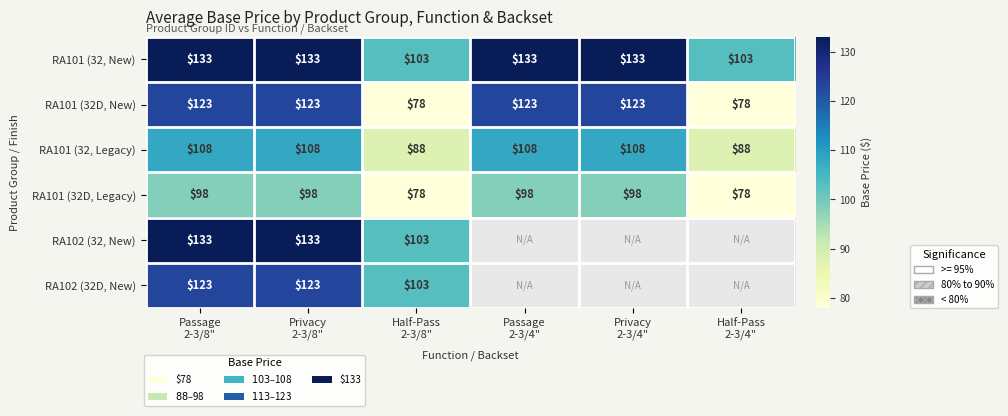

What is the difference between the maximum and second lowest values in the RA101 (32, Legacy) series?

20